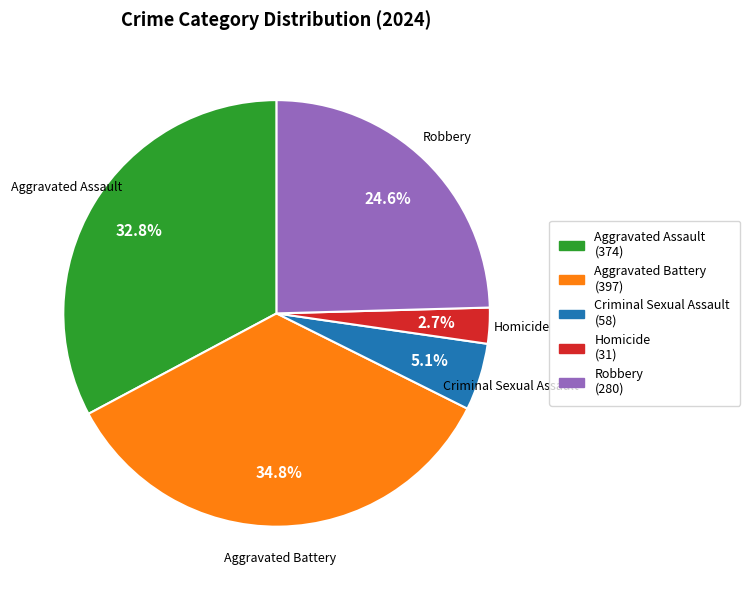

What percentage is the Homicide slice, to the nearest percent?

3%